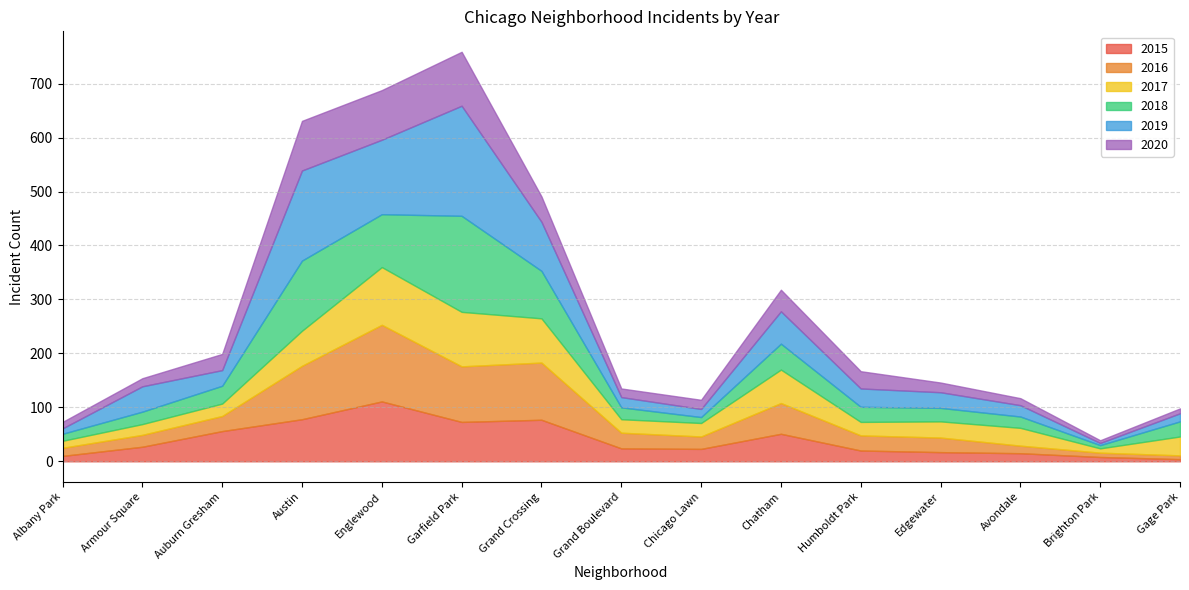

What are all the series names shown in the legend?

2015, 2016, 2017, 2018, 2019, 2020